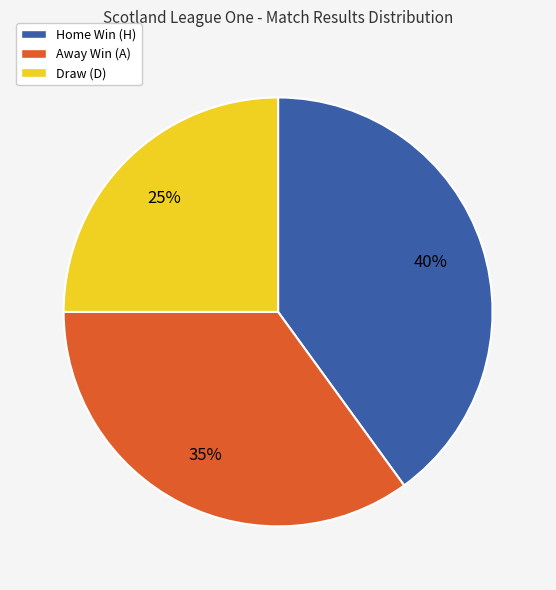

To the nearest percent, what is the difference between the largest and smallest slice percentages?

15%